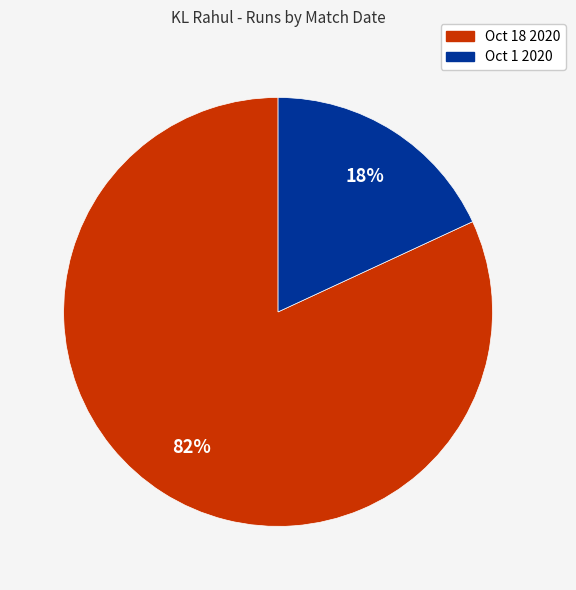

What percentage is the Oct 1 2020 slice, to the nearest percent?

18%